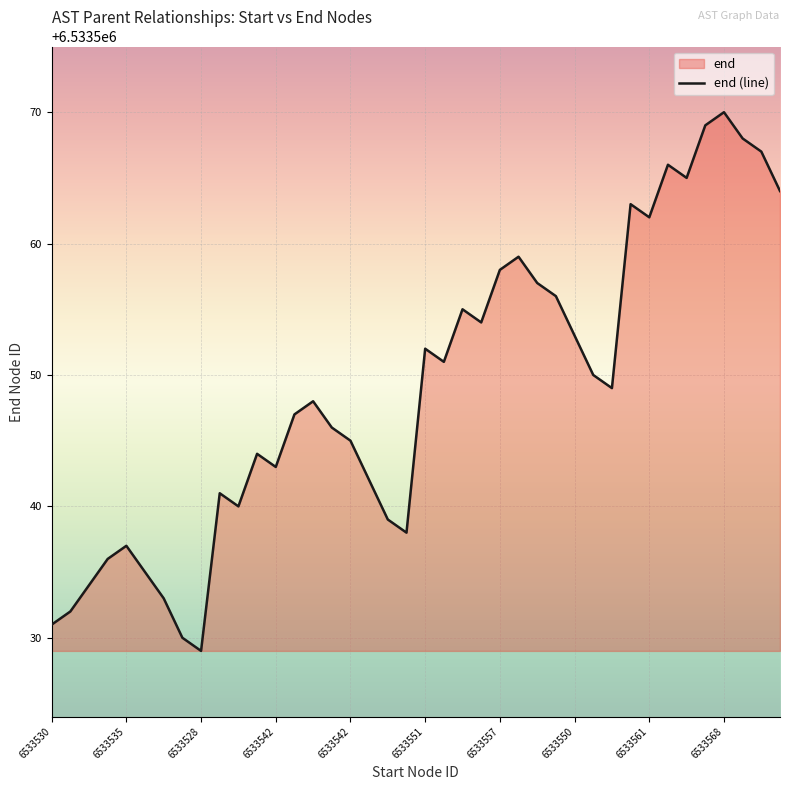

How many lines are shown in the chart?

1